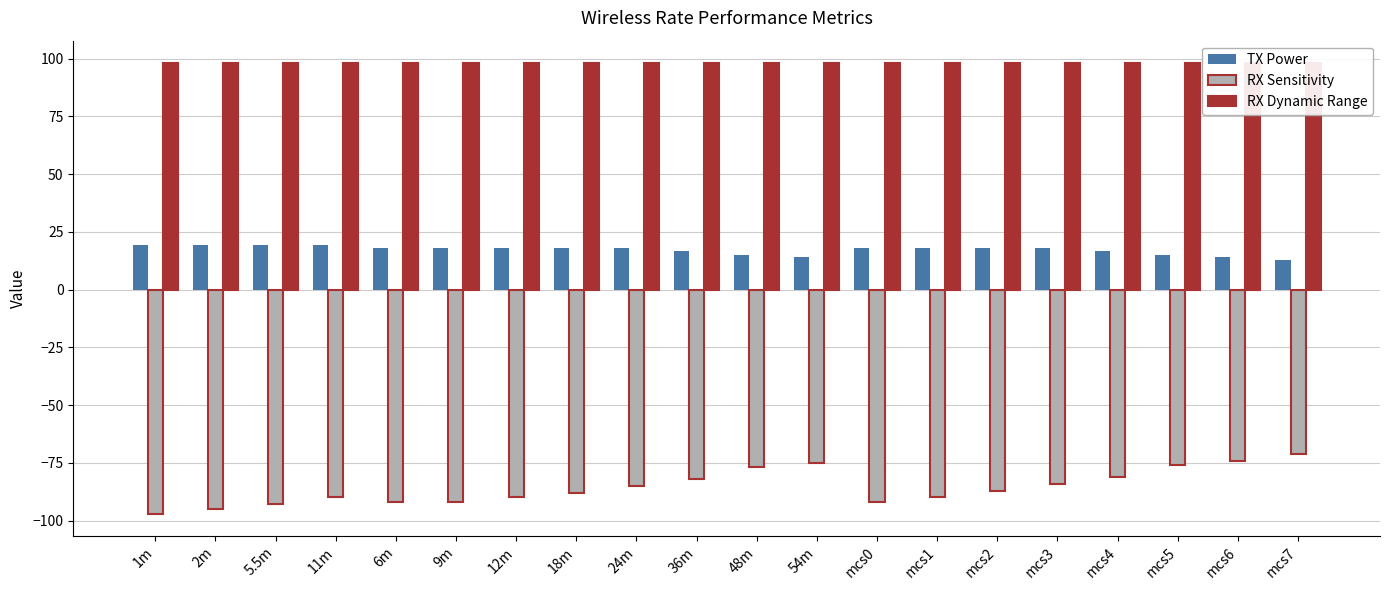

Which series changed the most between 5.5m and 18m?

RX Sensitivity